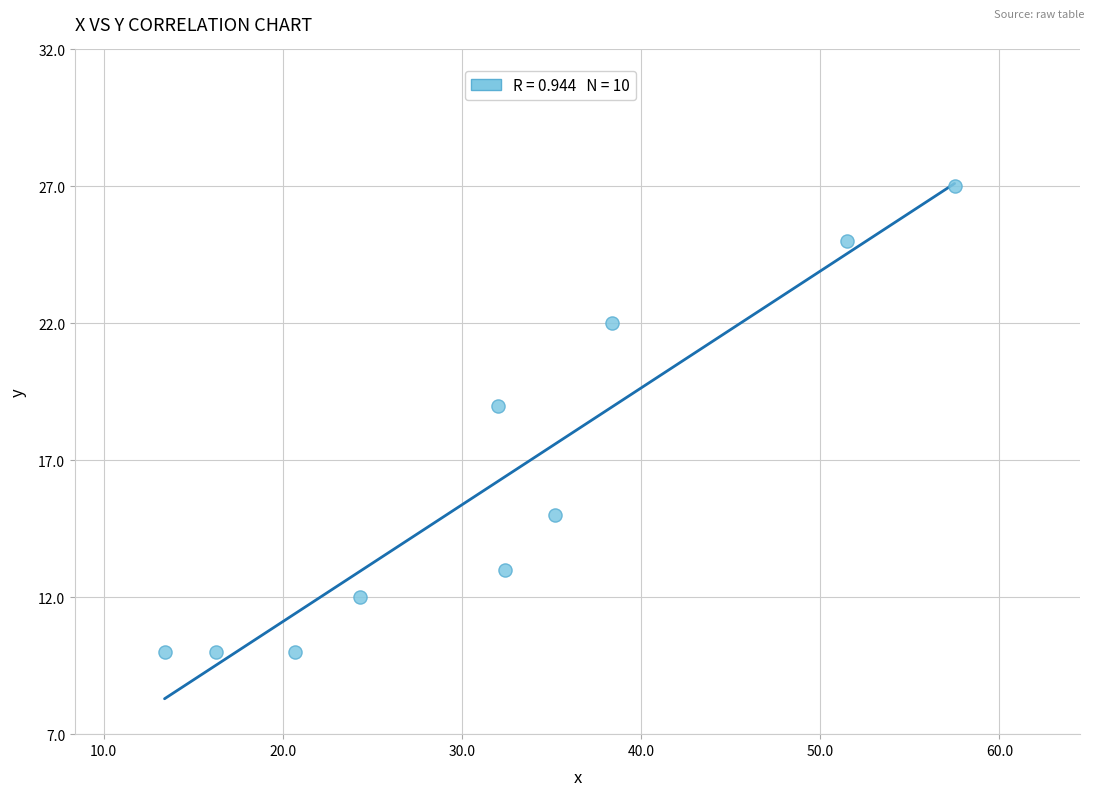

What Y value in the scatter plot is closest to 18?

19